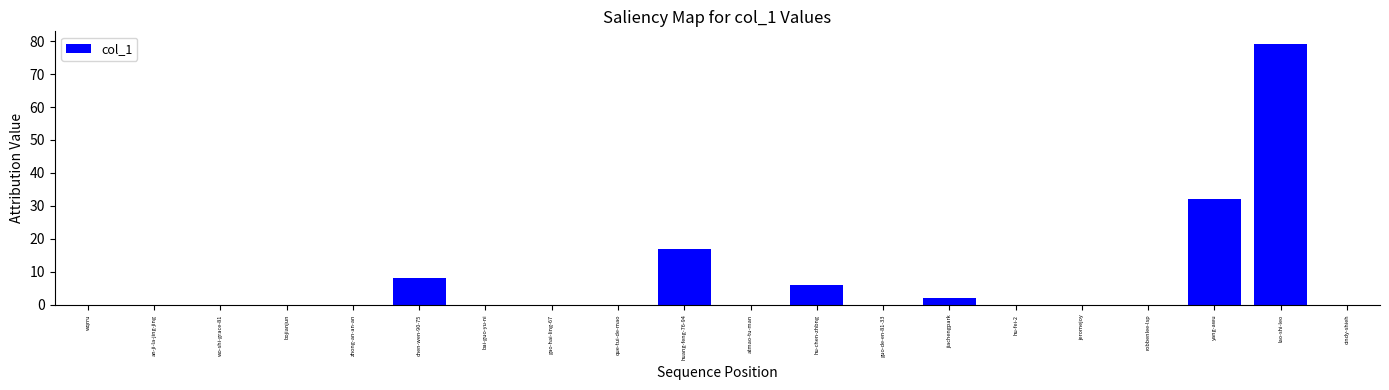

Reading right to left, list all the values displayed in this chart.

cindy-shieh=0	lao-shi-leo=79	yang-awu=32	robbenlee-lsp=0	jeromejoy=0	hu-fei-2=0	jiachengpark=2	guo-de-en-81-33=0	hu-chen-zhbng=6	atmao-tu-man=0	huang-feng-76-94=17	que-tui-de-mao=0	gao-hai-ling-67=0	bai-guo-yu-ni=0	chen-wen-90-75=8	zhong-an-an-an=0	bojianjun=0	wo-shi-grace-81=0	an-ji-la-jing-jing=0	wqrru=0